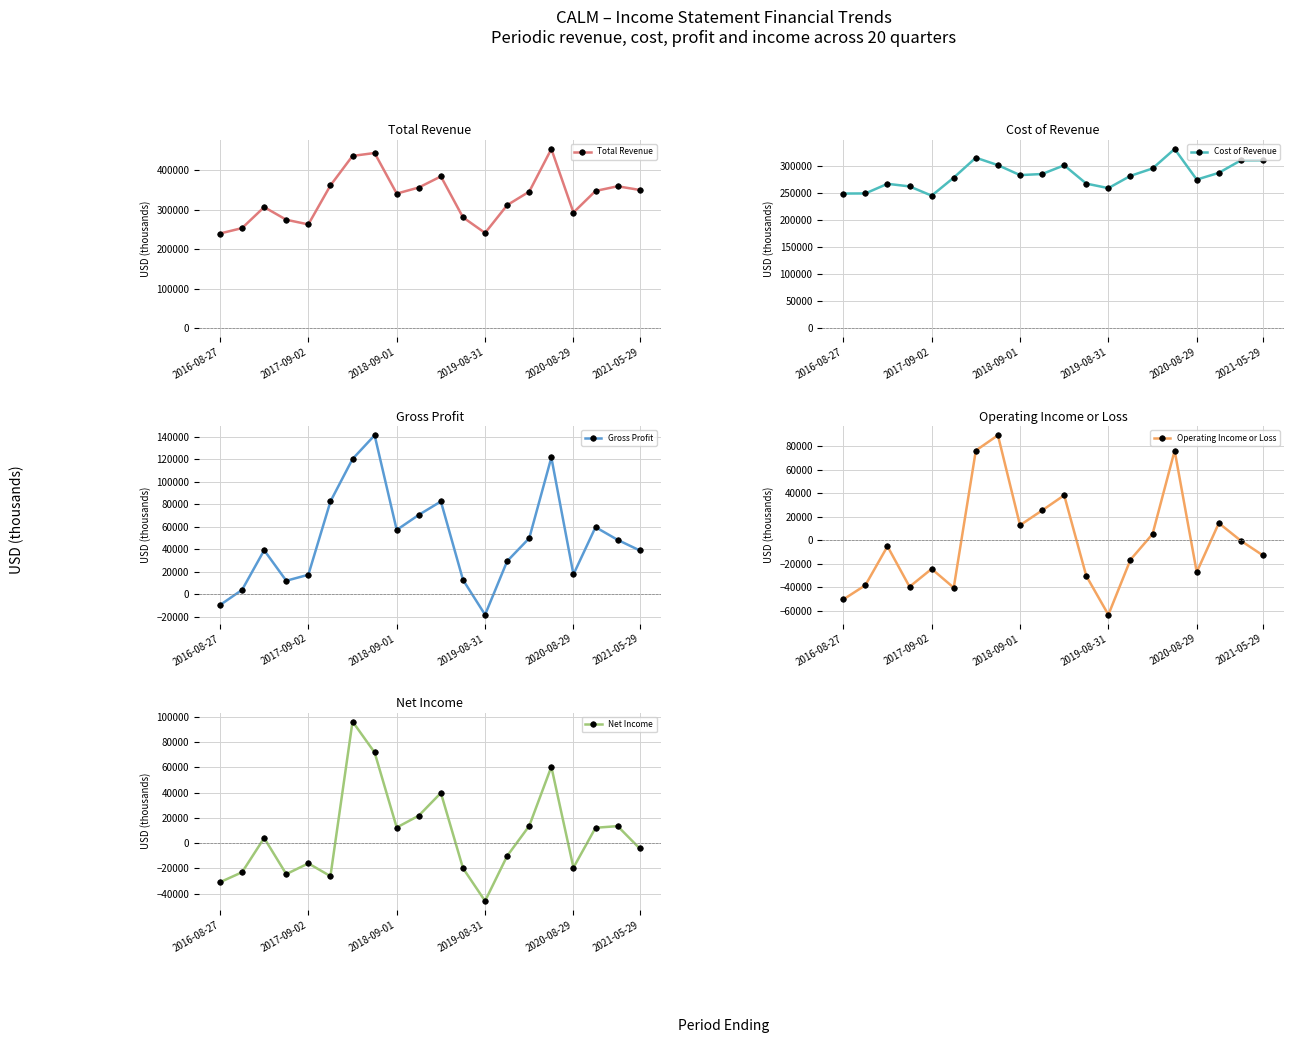

Is it true that Operating Income or Loss equals 76100 at 15?

True